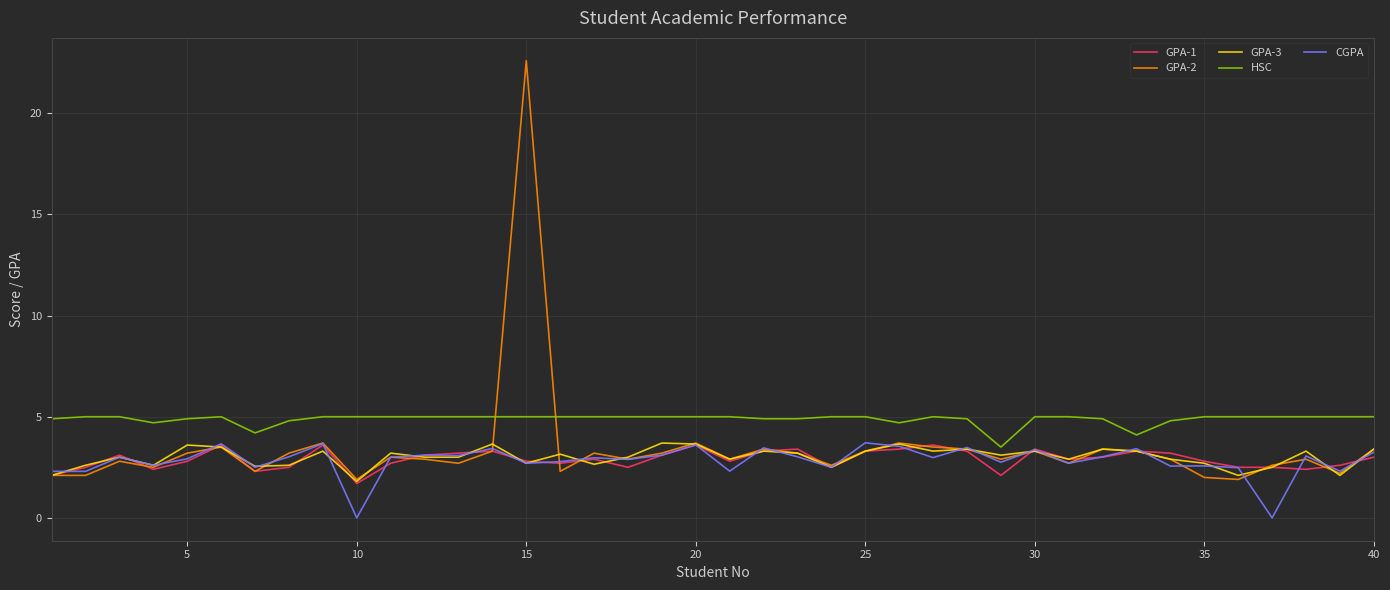

What is the average value of the GPA-1 series?

2.9